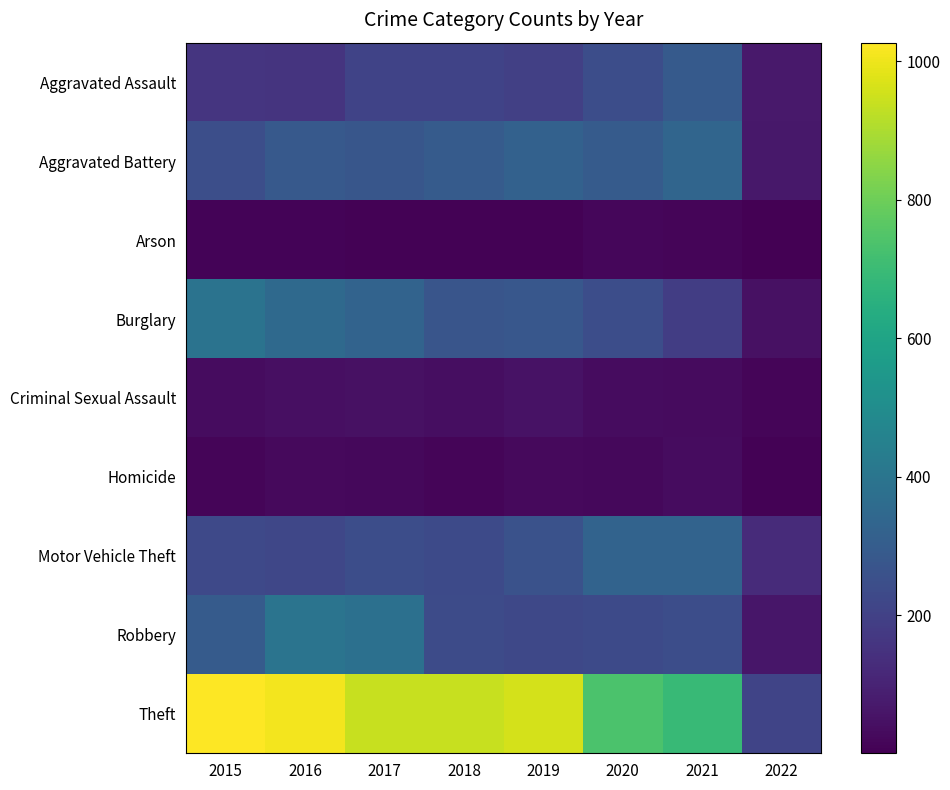

What is the spread (max minus min) of values at 2018?

932